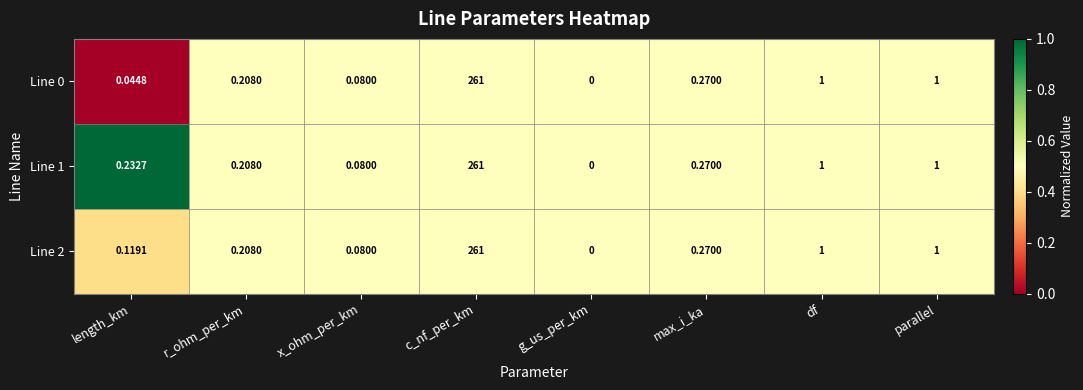

Is the value of Line 1 at length_km greater than the value of Line 0 at df?

No